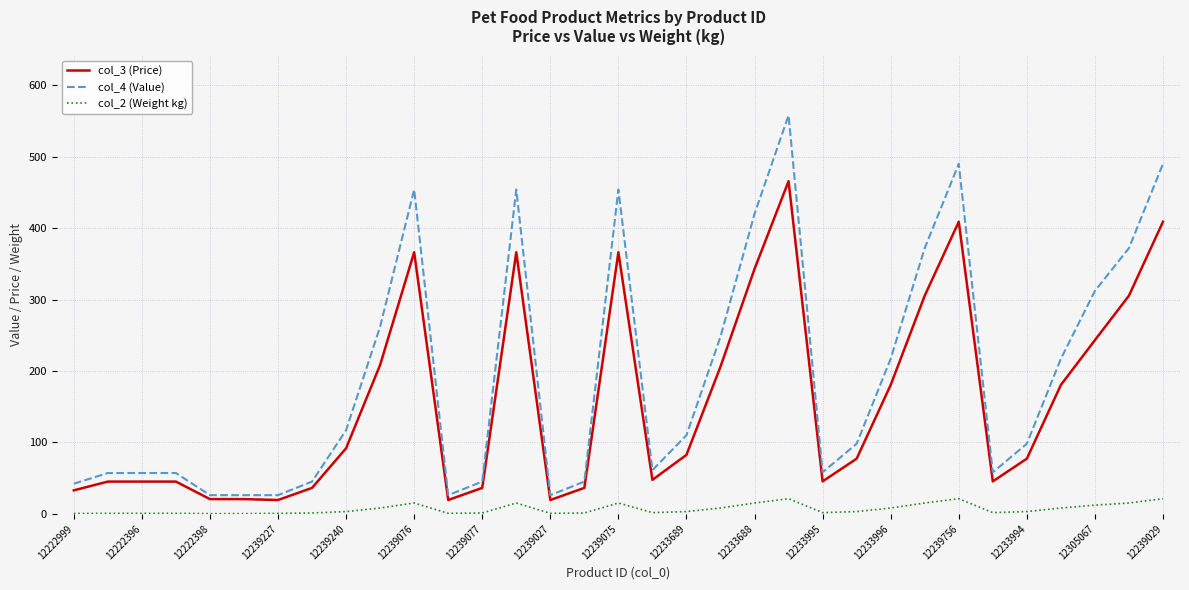

Rank the series by their average value, from lowest to highest.

col_2 (Weight kg), col_3 (Price), col_4 (Value)